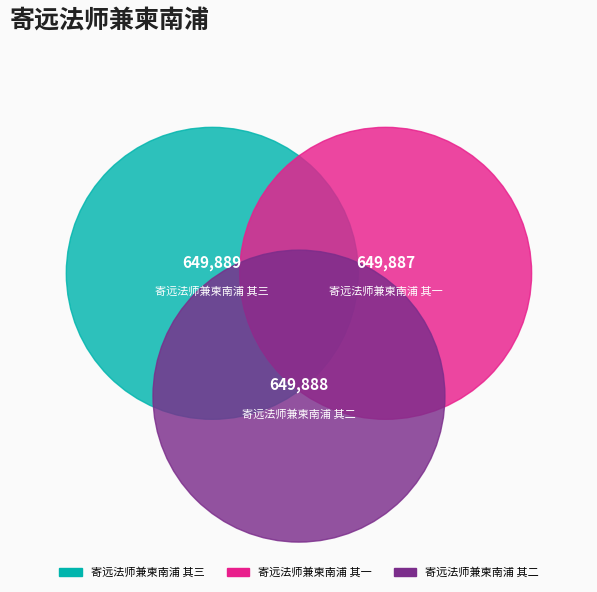

What is the ratio of the value at 寄远法师兼柬南浦 其二 to the value at 寄远法师兼柬南浦 其三?

1.0